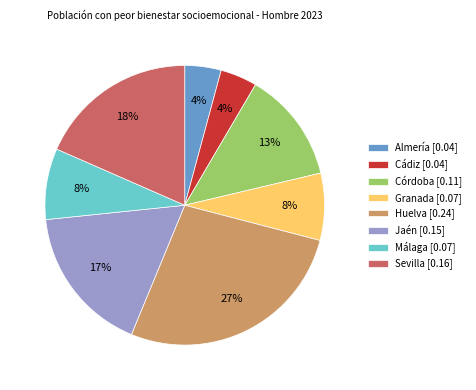

How many slices are in this pie chart?

8